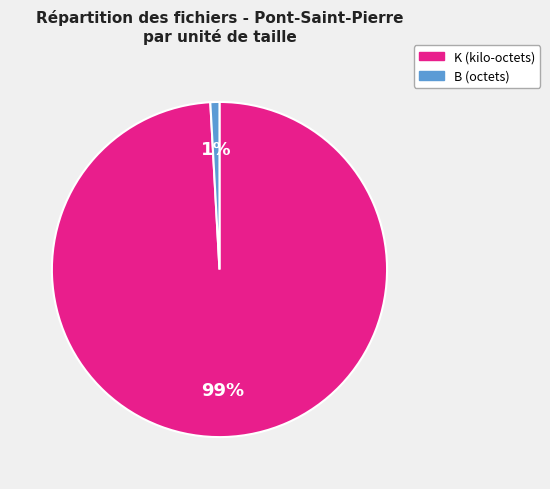

To the nearest percent, what is the difference between the largest and smallest slice percentages?

98%